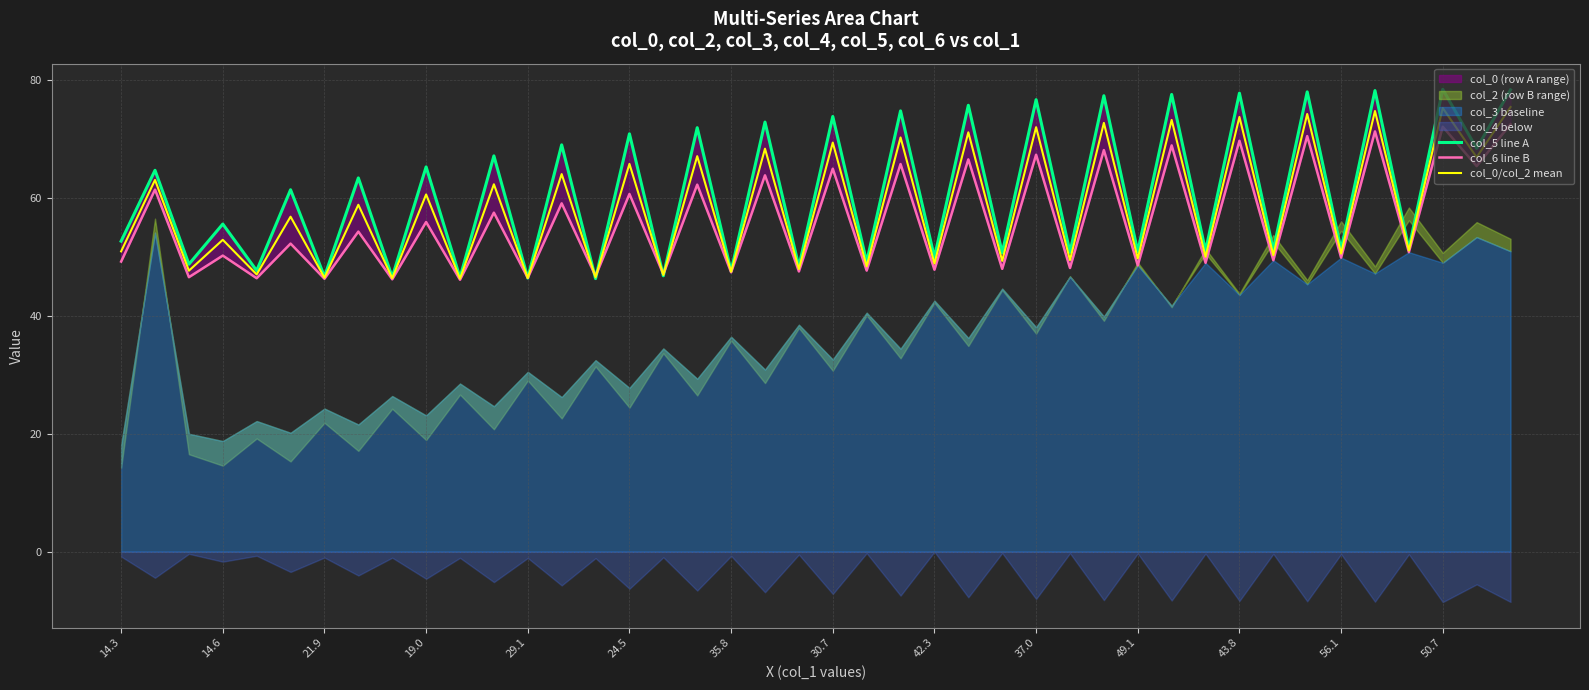

Which series changed the most between 14.25520833 and 18.08333333?

col_6